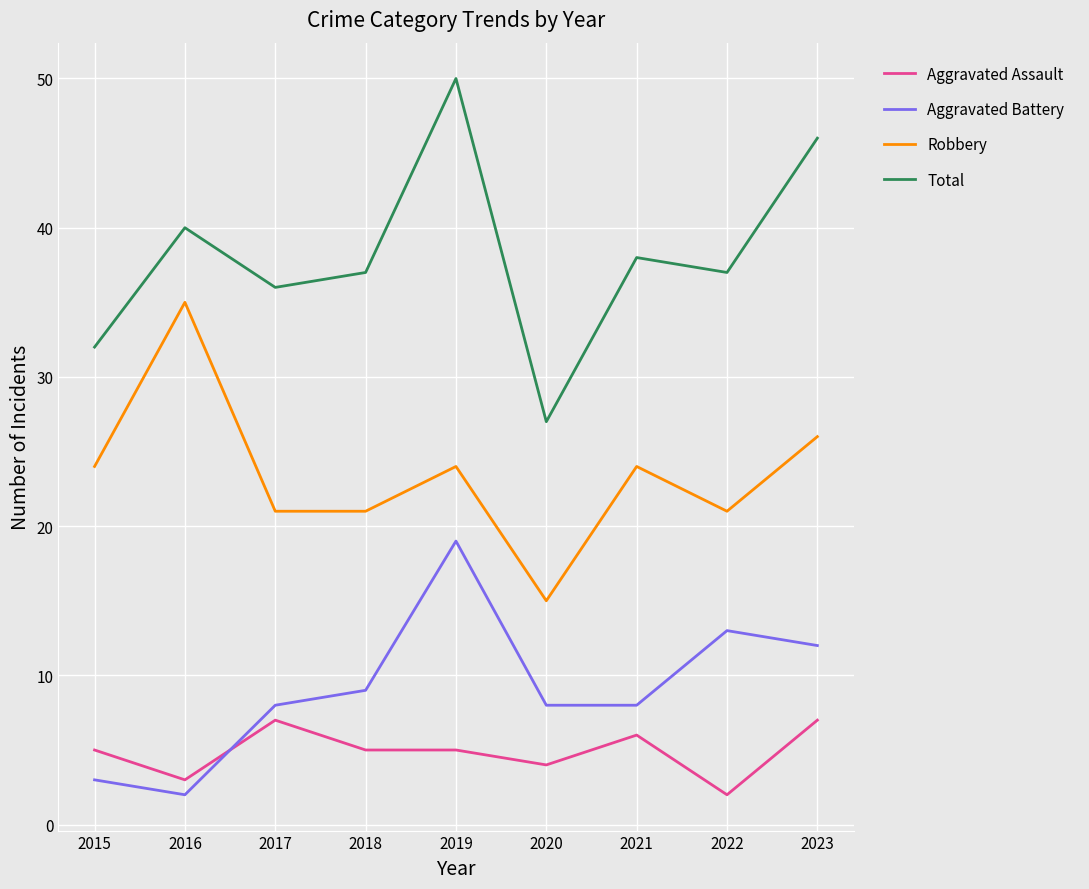

The value of Robbery at 2021 is 24. True or false?

True